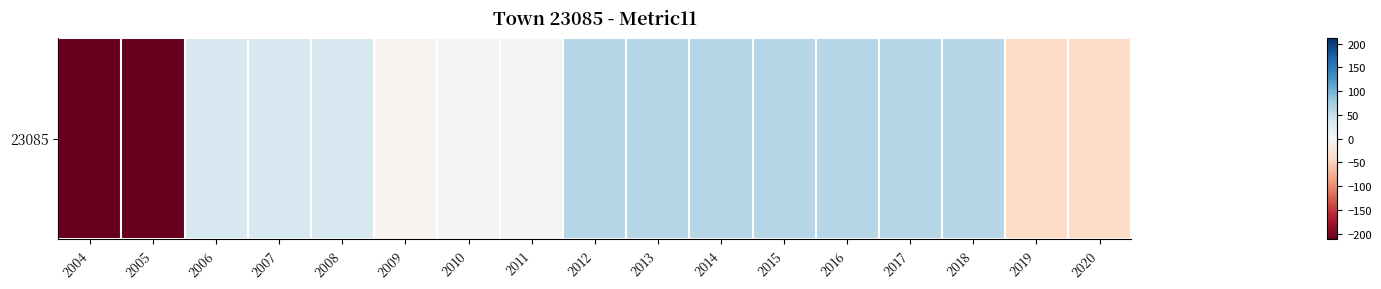

Count the number of values greater than 33.

10